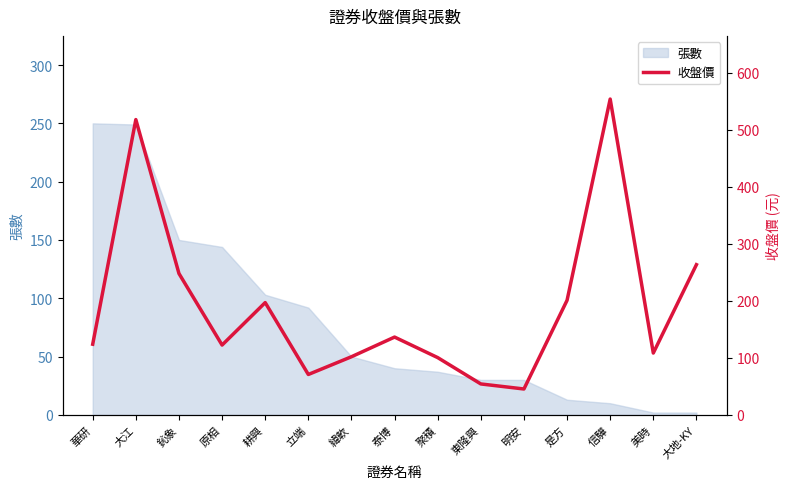

Reading left to right, what are all the values shown in this chart?

華研=124.0	大江=518.0	鈊象=248.0	原相=122.5	耕興=197.0	立端=70.9	緯軟=102.0	泰博=136.5	聚積=100.5	東隆興=54.3	明安=45.5	是方=201.0	信驊=554.0	美時=108.5	大地-KY=263.5